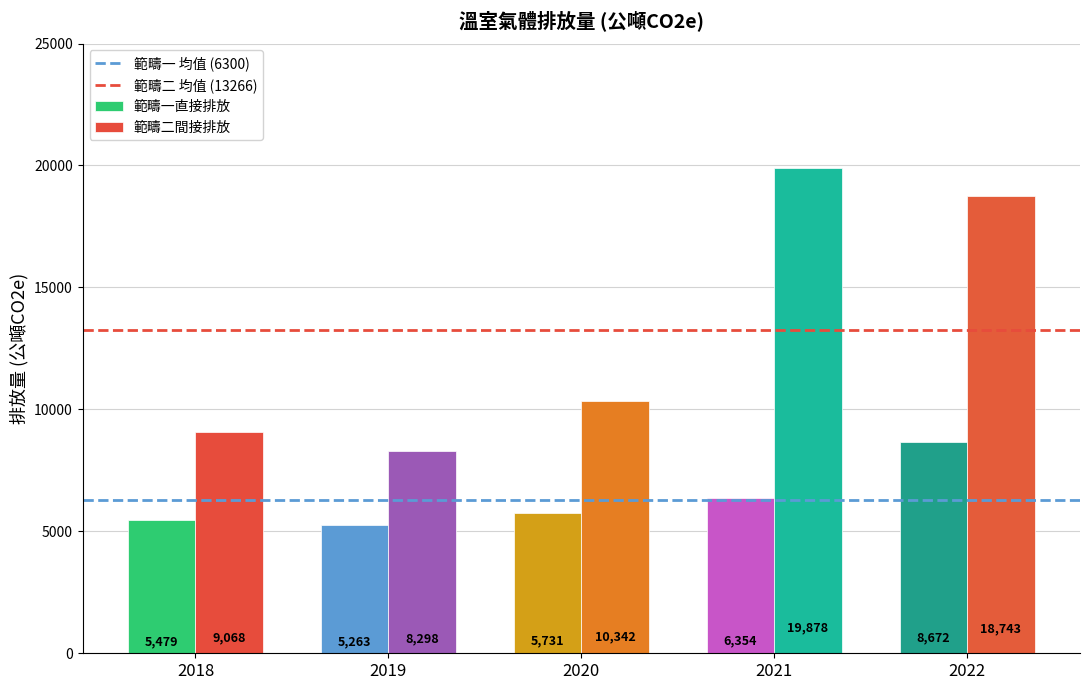

What is the difference between the maximum and second lowest values in the 範疇一直接排放 series?

3193.6